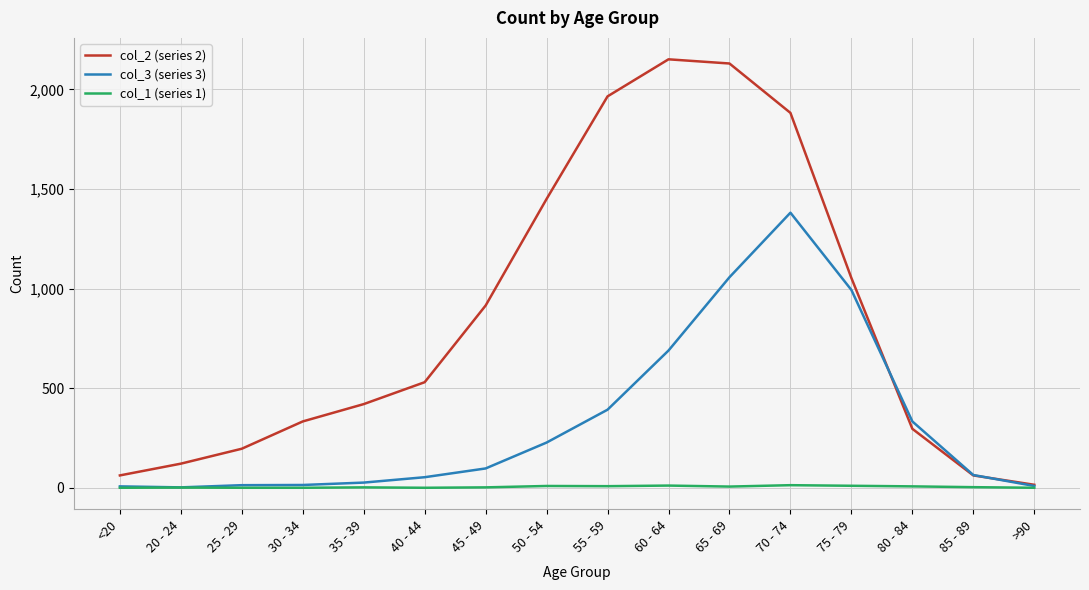

The value of col_3 (series 3) at 50 - 54 is 127. True or false?

False